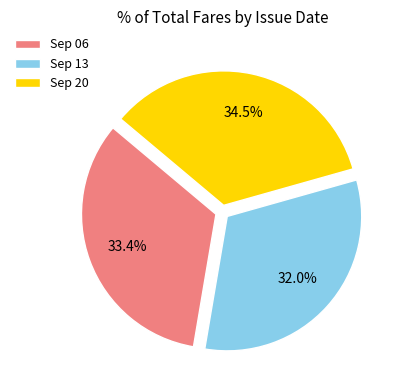

Rank the categories by value from highest to lowest.

Sep 20, Sep 06, Sep 13